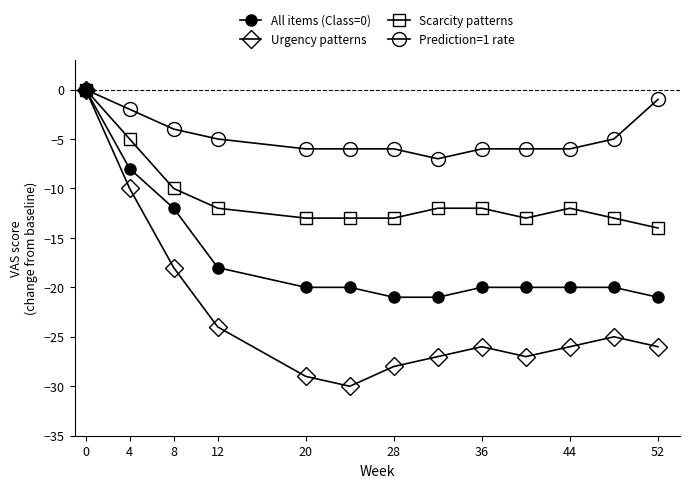

How many values in the Prediction=1 rate series exceed -6?

6